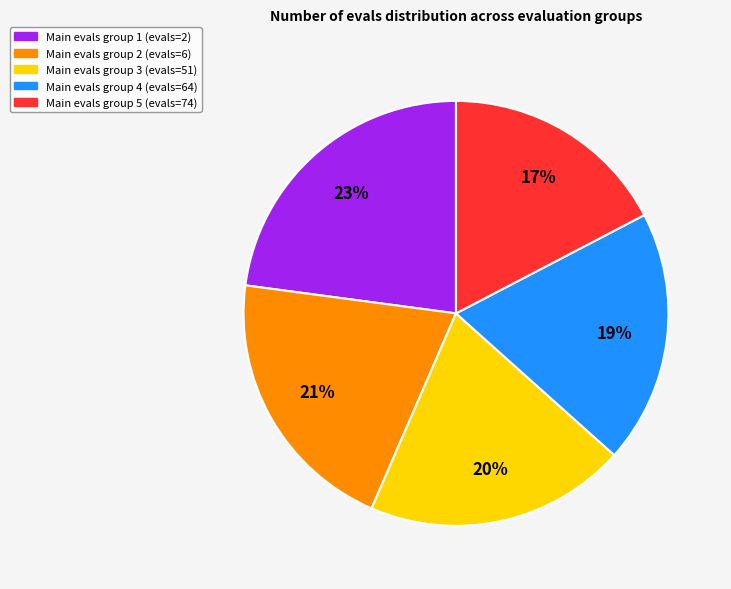

Is there a majority slice in this chart?

No